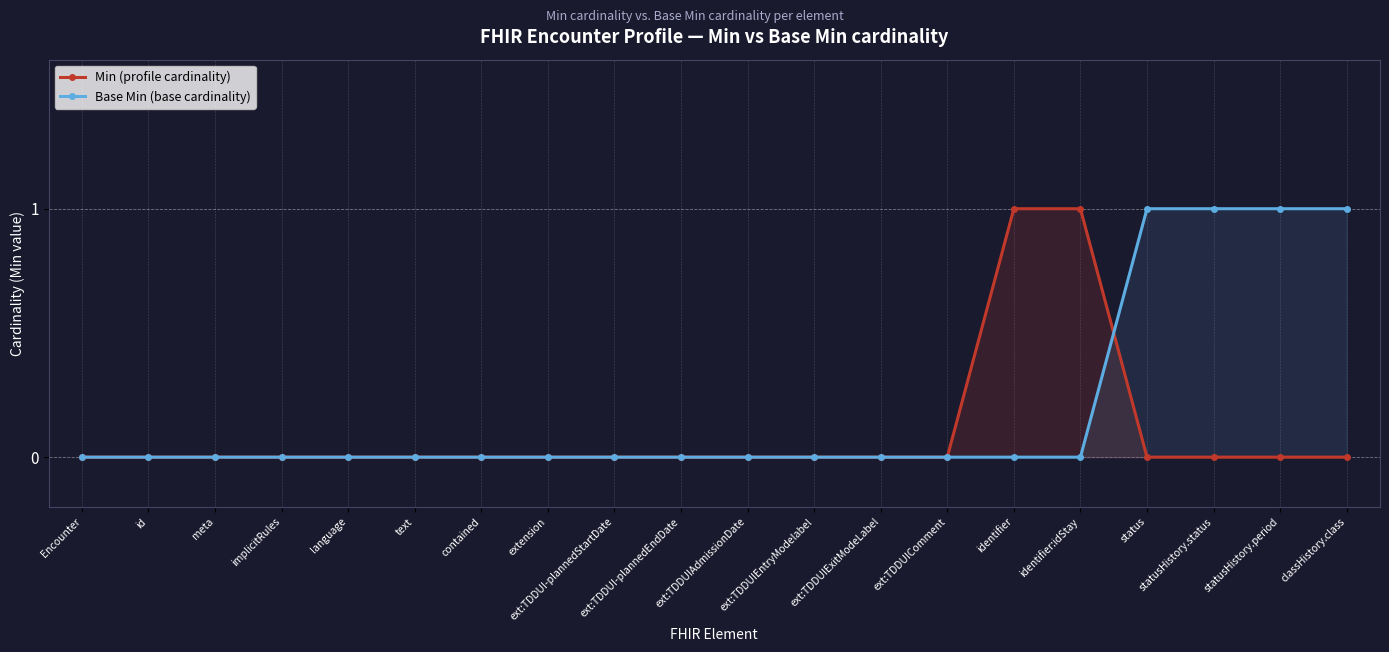

What is the maximum value shown in the chart?

1